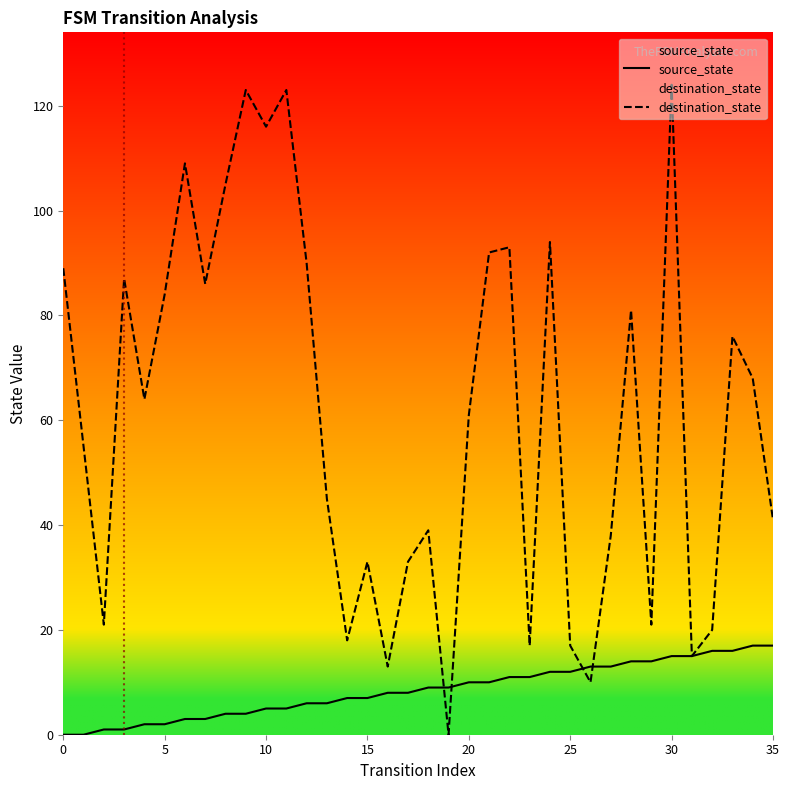

How many interior local peaks does the destination_state series have?

11